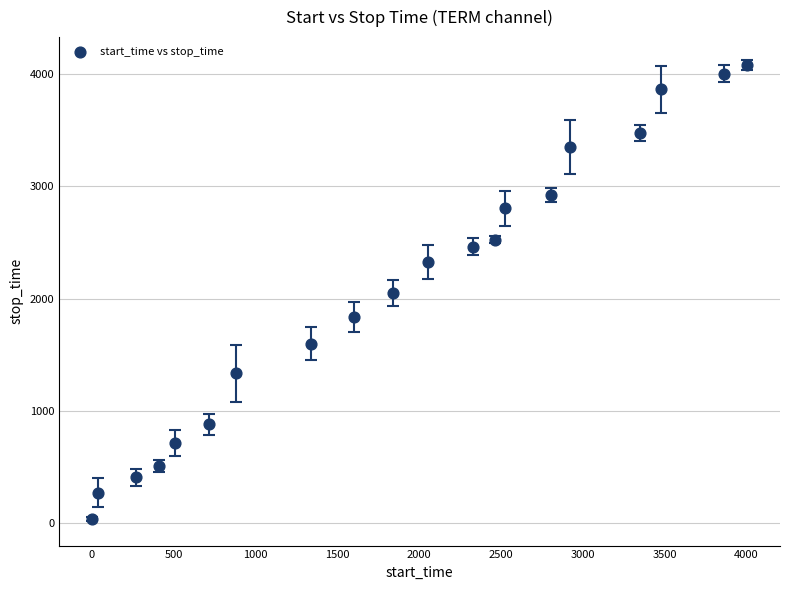

What is the range of Y values (max minus min)?

4047